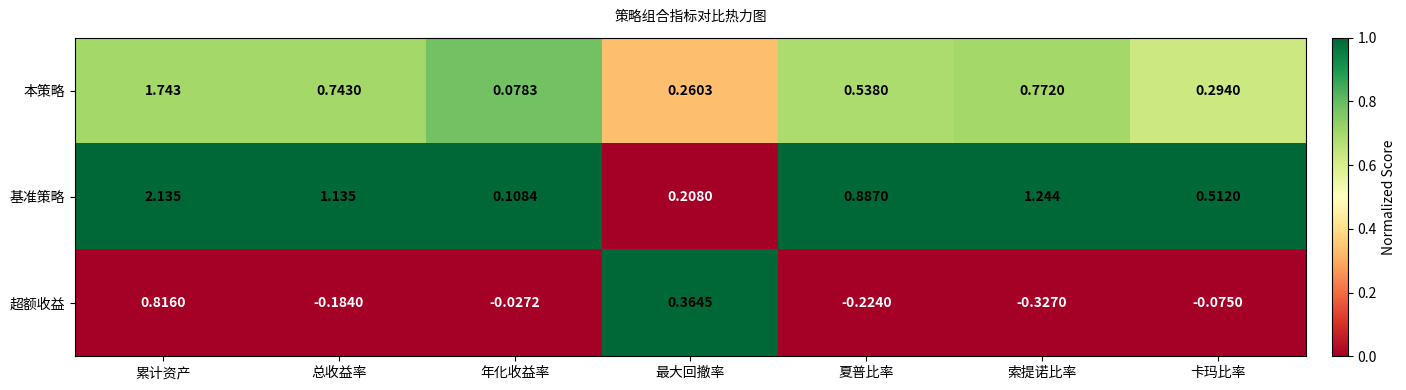

Which series changed the most between 年化收益率 and 索提诺比率?

基准策略